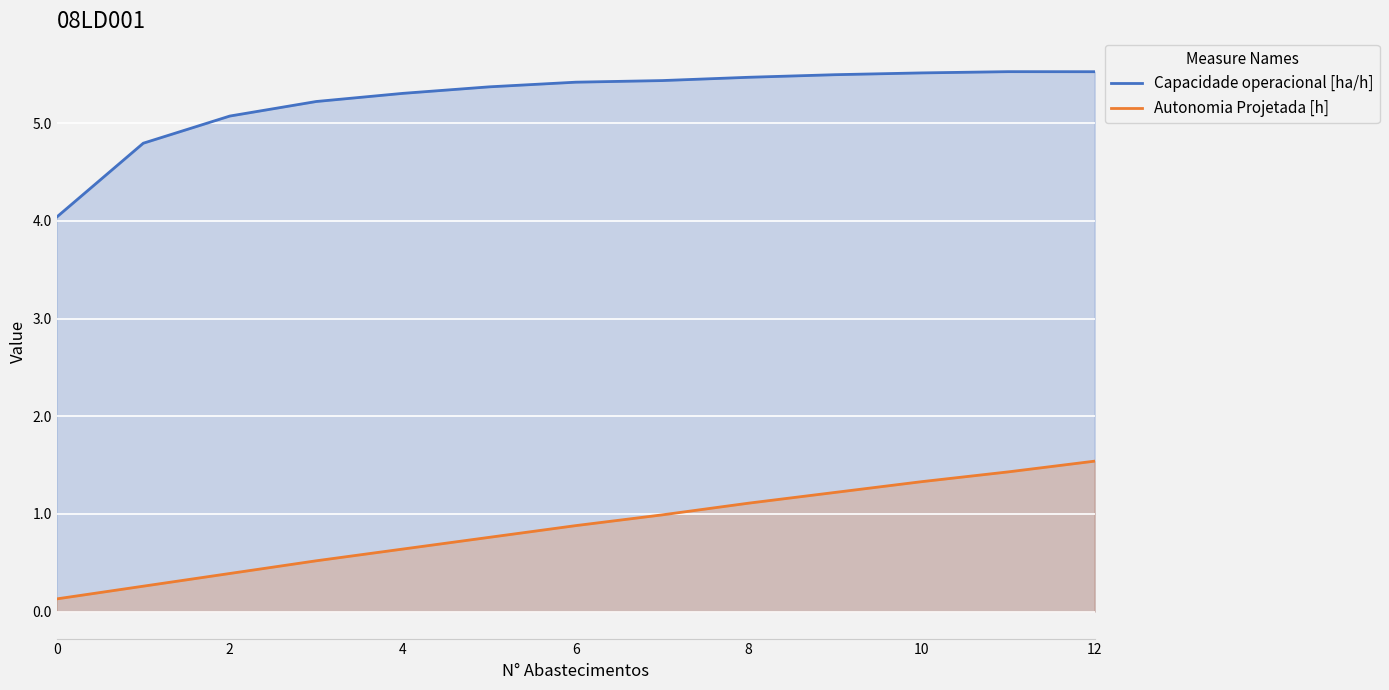

What is the difference between the maximum and minimum values in the Autonomia Projetada [h] series?

1.4